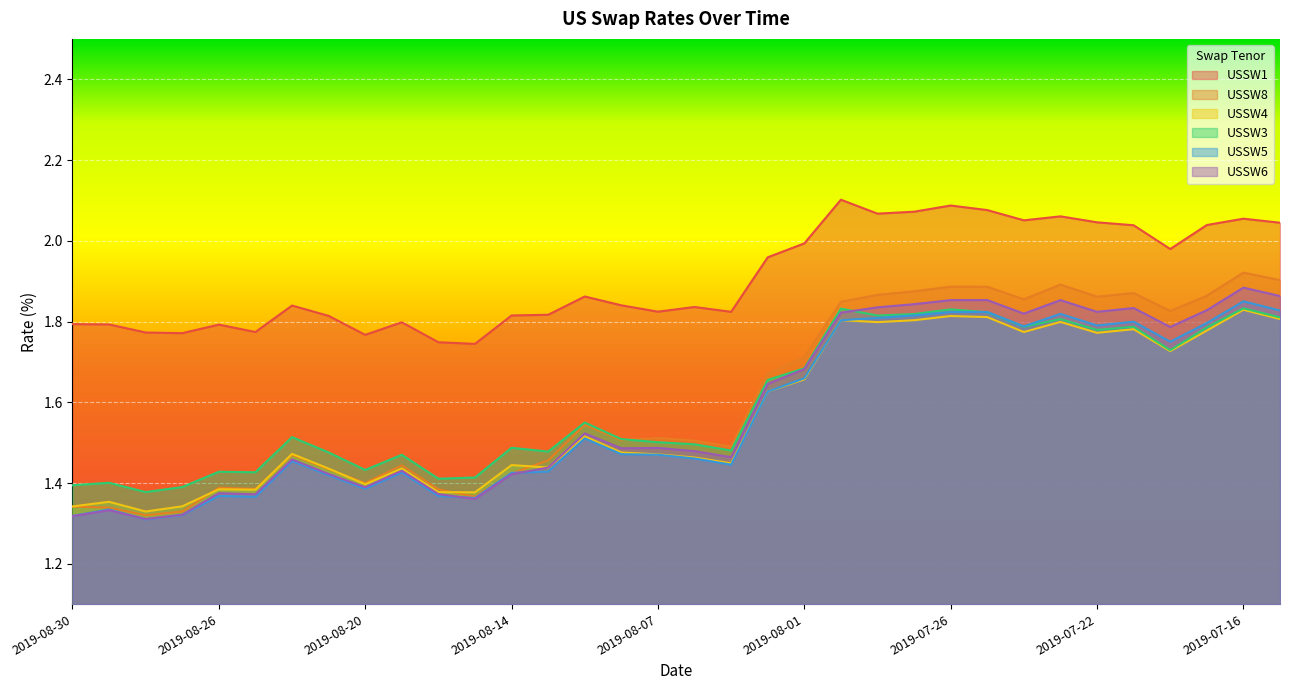

In USSW5, how many points are lower than both neighbors (excluding endpoints)?

8